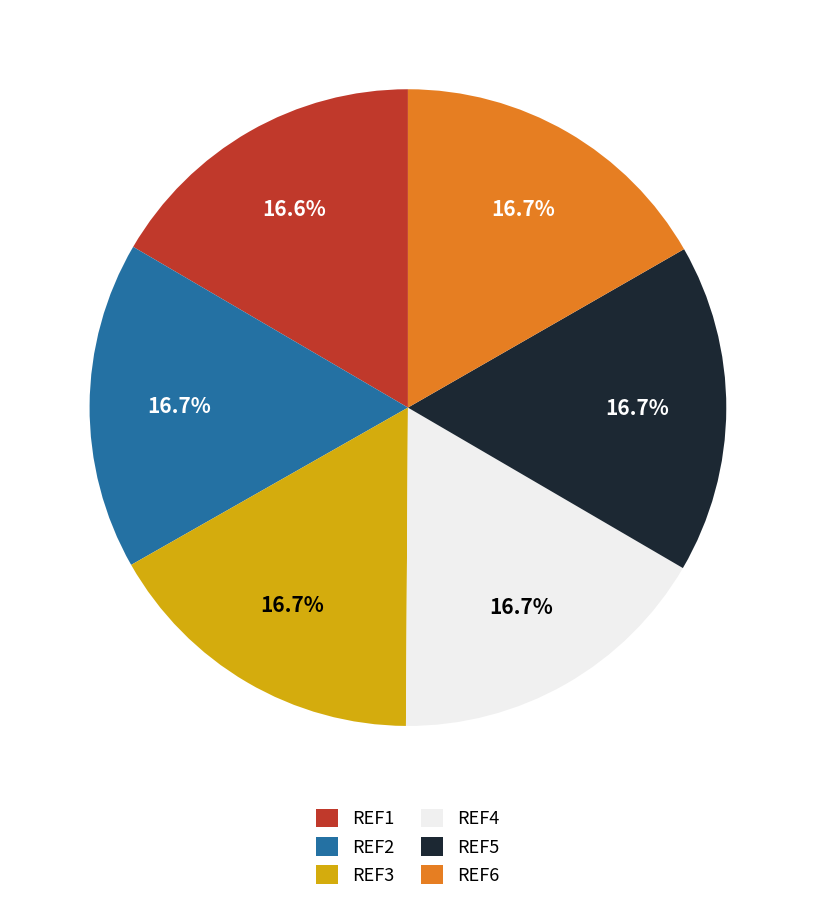

To the nearest percent, what portion does REF2 represent?

17%